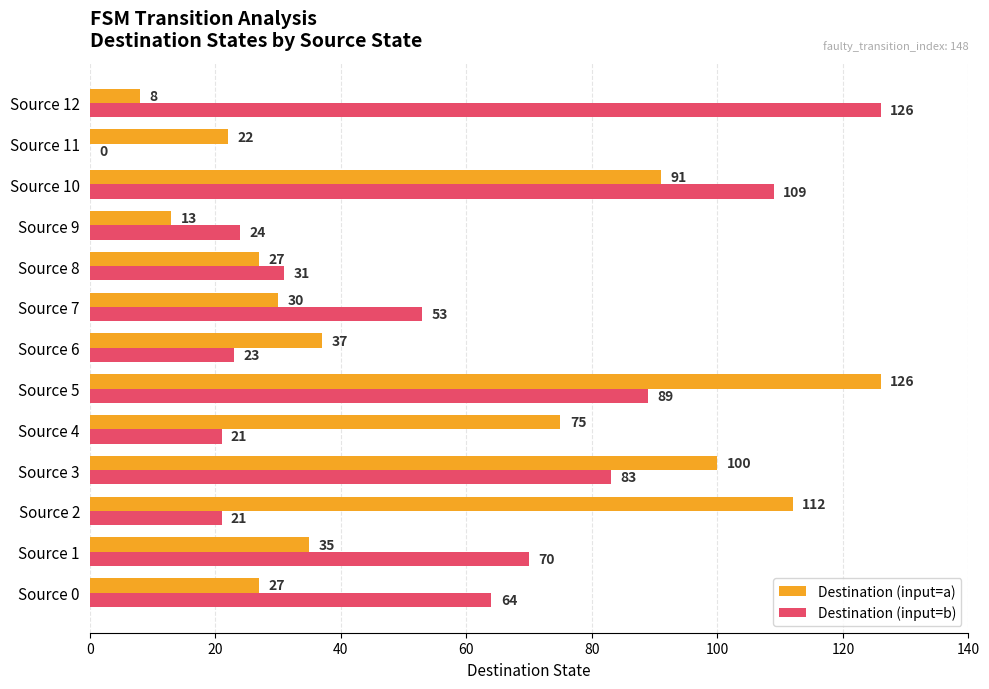

Which category has the highest value in the Destination (input=a) series?

Source 5